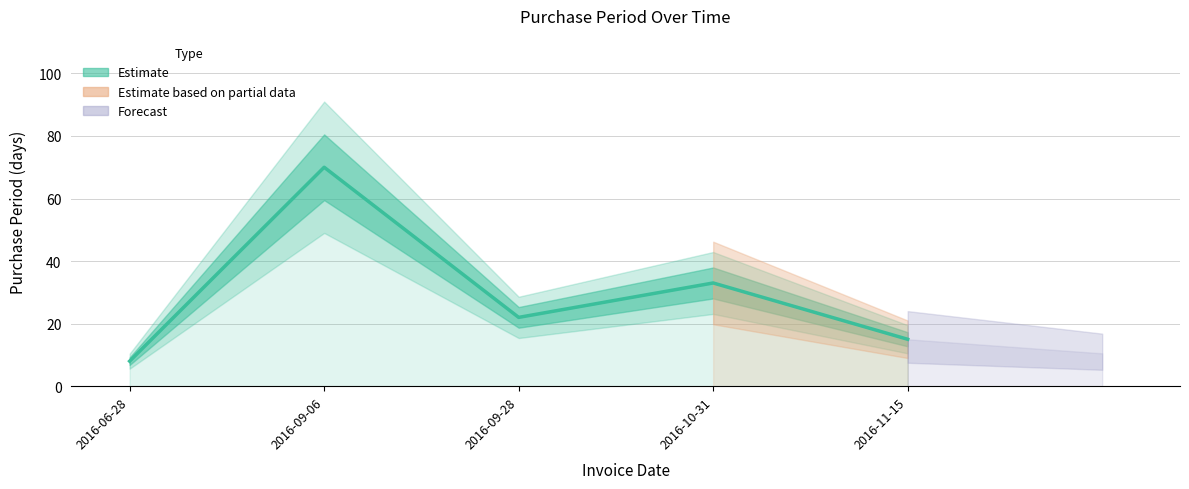

Count the number of categories in the chart.

5